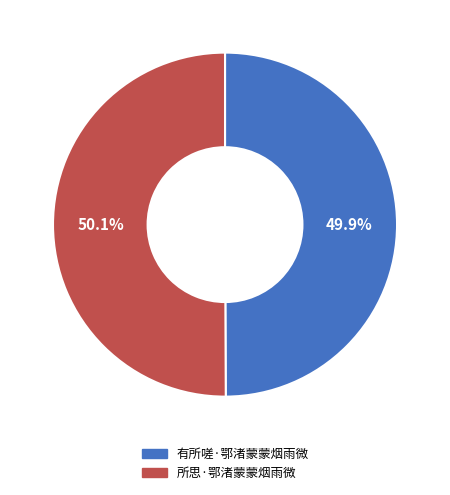

What percentage do 有所嗟·鄂渚蒙蒙烟雨微 and 所思·鄂渚蒙蒙烟雨微 together represent?

100.0%